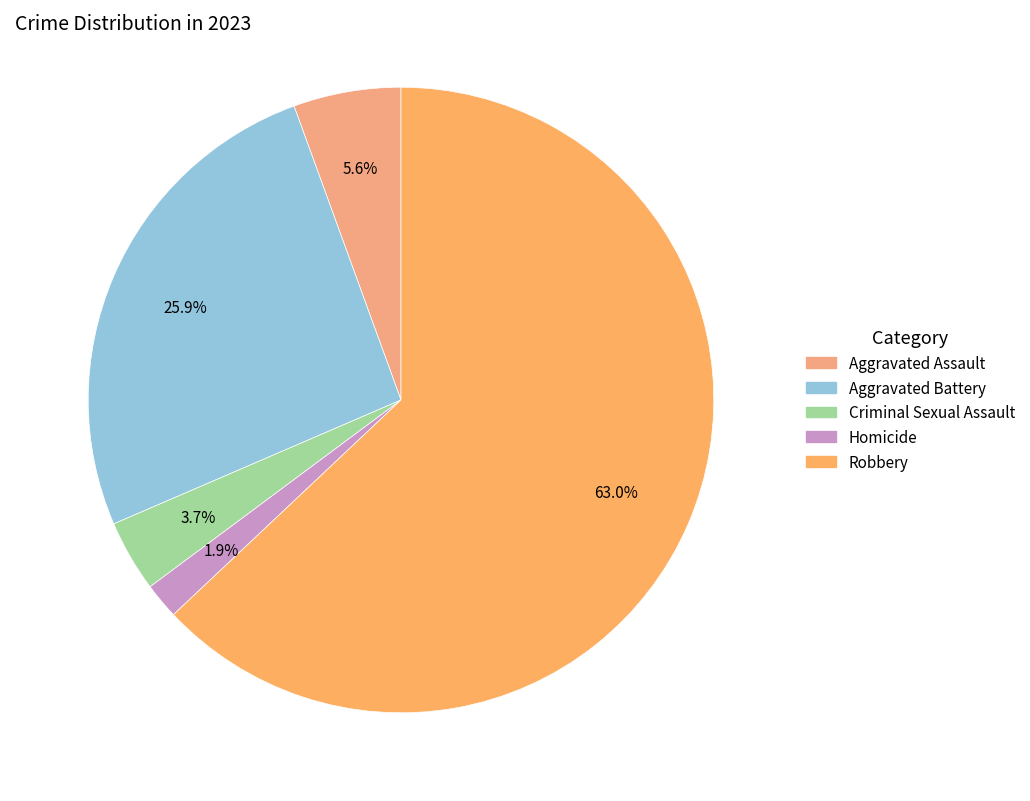

What percentage do Aggravated Battery and Criminal Sexual Assault together represent?

29.6%